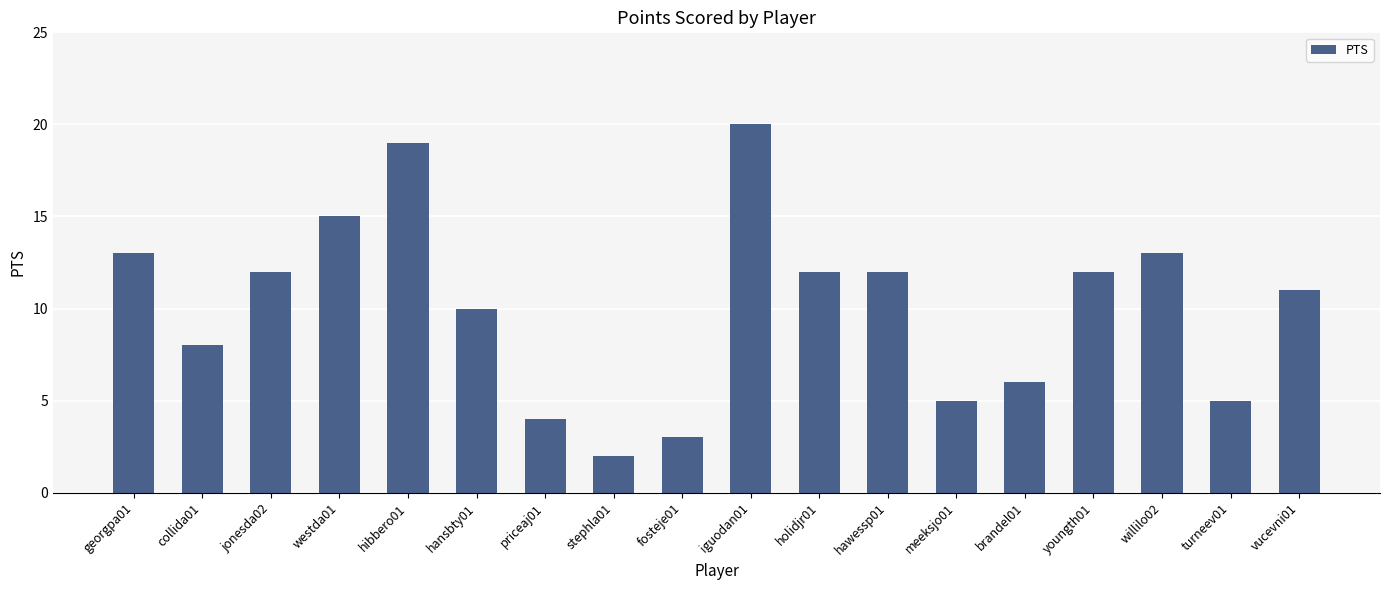

What is the approximate value at iguodan01, to the nearest 5?

20